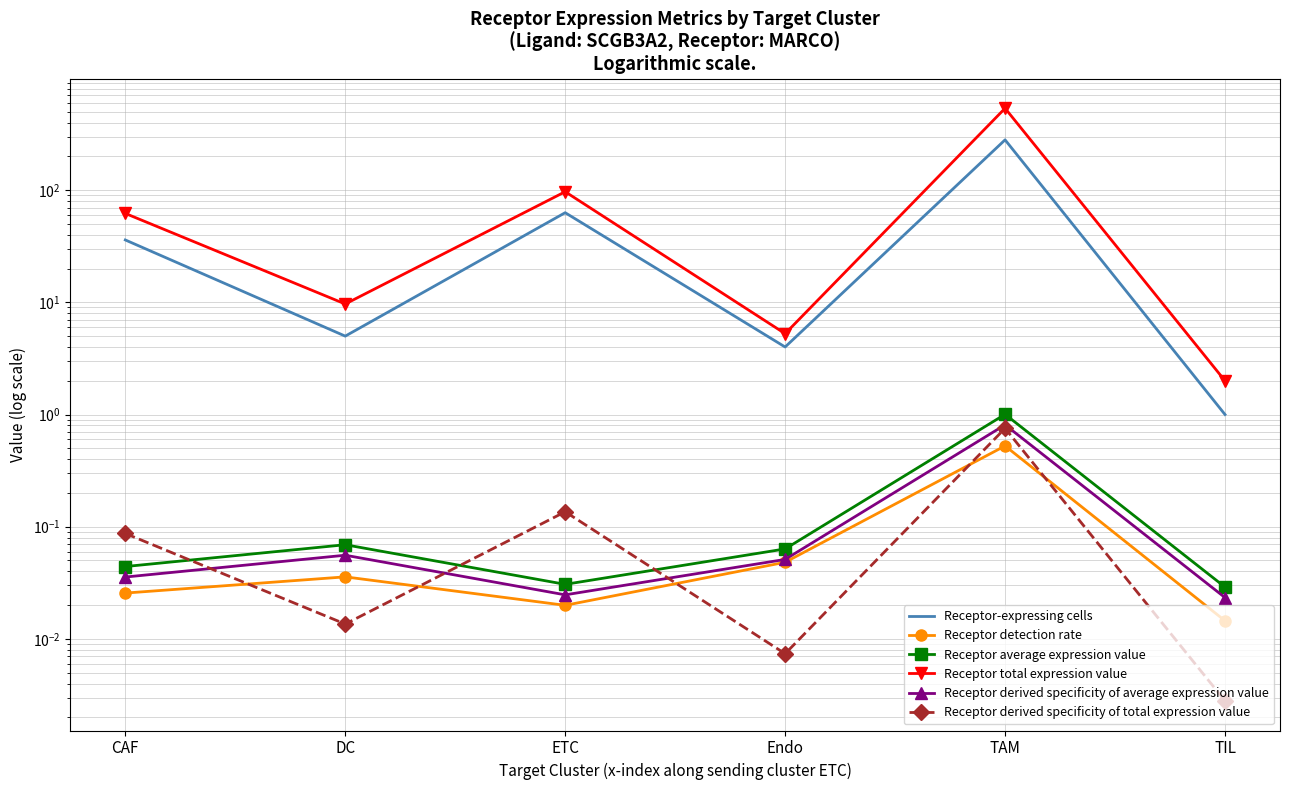

Reading right to left, what are all the values shown in this chart?

Receptor-expressing cells: TIL=1.0	TAM=281.0	Endo=4.0	ETC=63.0	DC=5.0	CAF=36.0
Receptor detection rate: TIL=0.0	TAM=0.5	Endo=0.0	ETC=0.0	DC=0.0	CAF=0.0
Receptor average expression value: TIL=0.0	TAM=1.0	Endo=0.1	ETC=0.0	DC=0.1	CAF=0.0
Receptor total expression value: TIL=2.0	TAM=537.3	Endo=5.3	ETC=96.9	DC=9.7	CAF=62.1
Receptor derived specificity of average expression value: TIL=0.0	TAM=0.8	Endo=0.1	ETC=0.0	DC=0.1	CAF=0.0
Receptor derived specificity of total expression value: TIL=0.0	TAM=0.8	Endo=0.0	ETC=0.1	DC=0.0	CAF=0.1